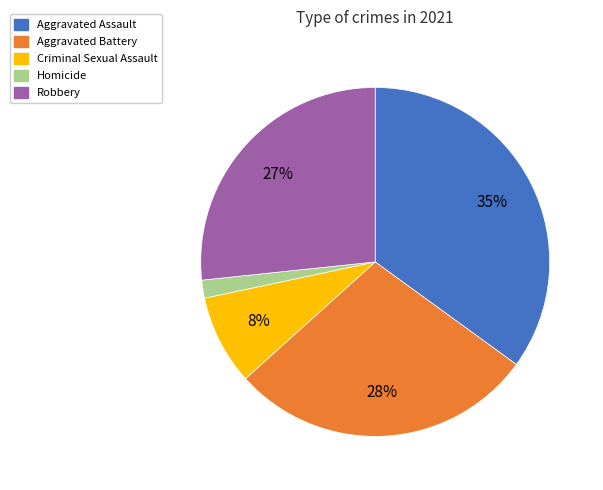

Combined, do Aggravated Battery and Criminal Sexual Assault account for over 50%?

No